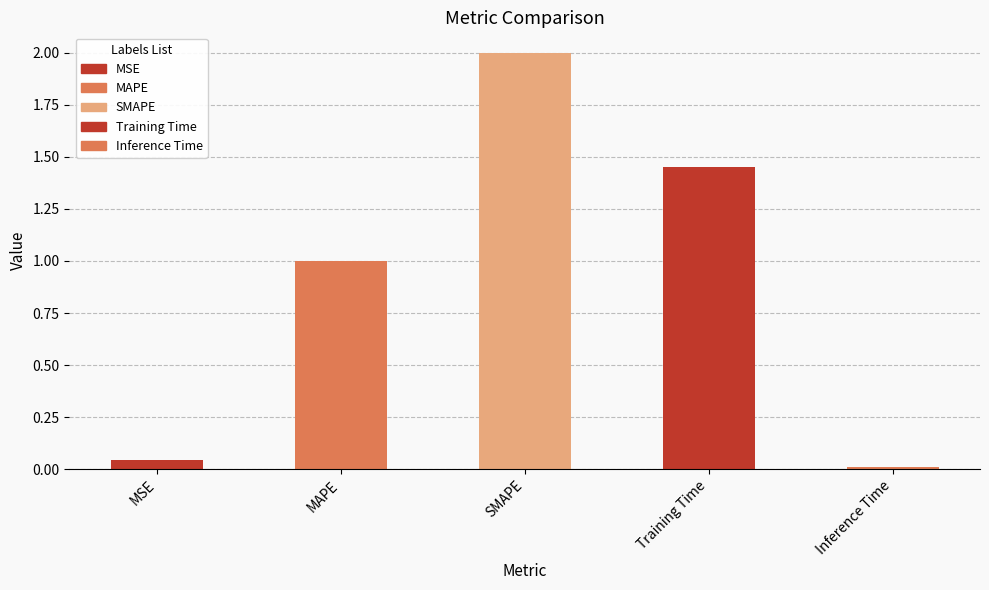

Are the bars horizontal?

No